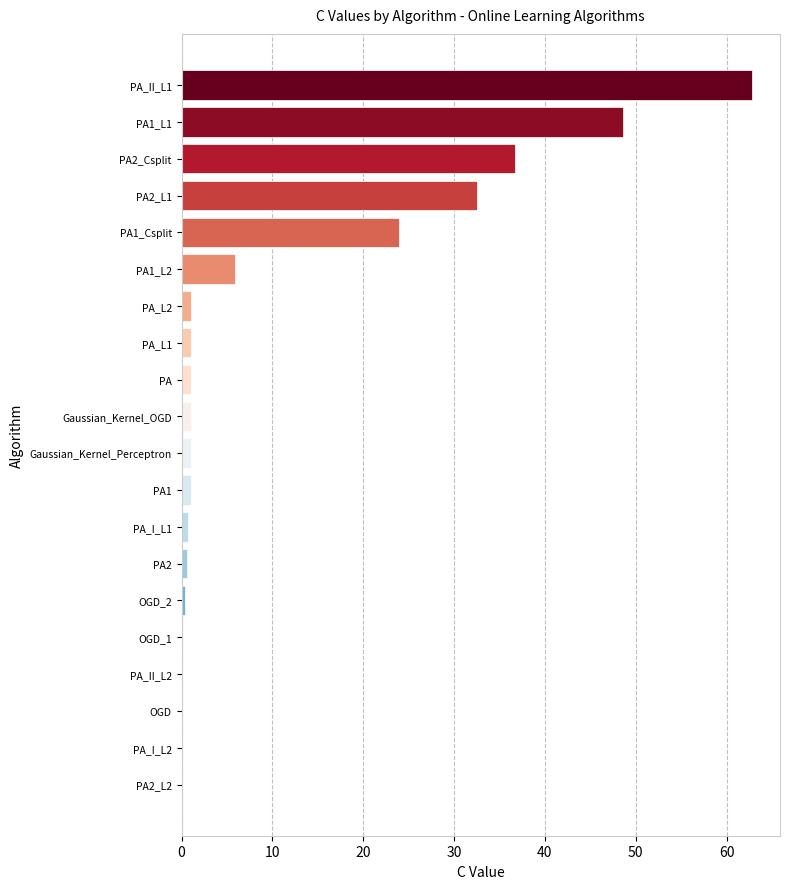

At which label is the value closest to 31?

PA2_L1